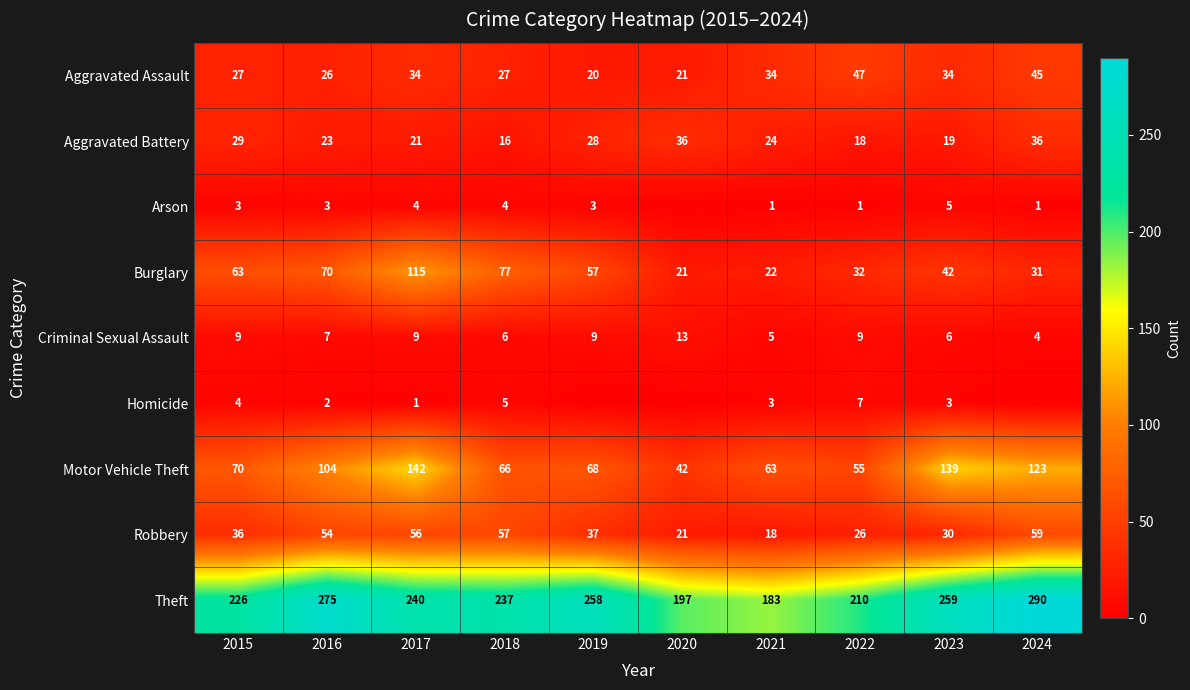

Where is Theft nearest to the value 236?

2018